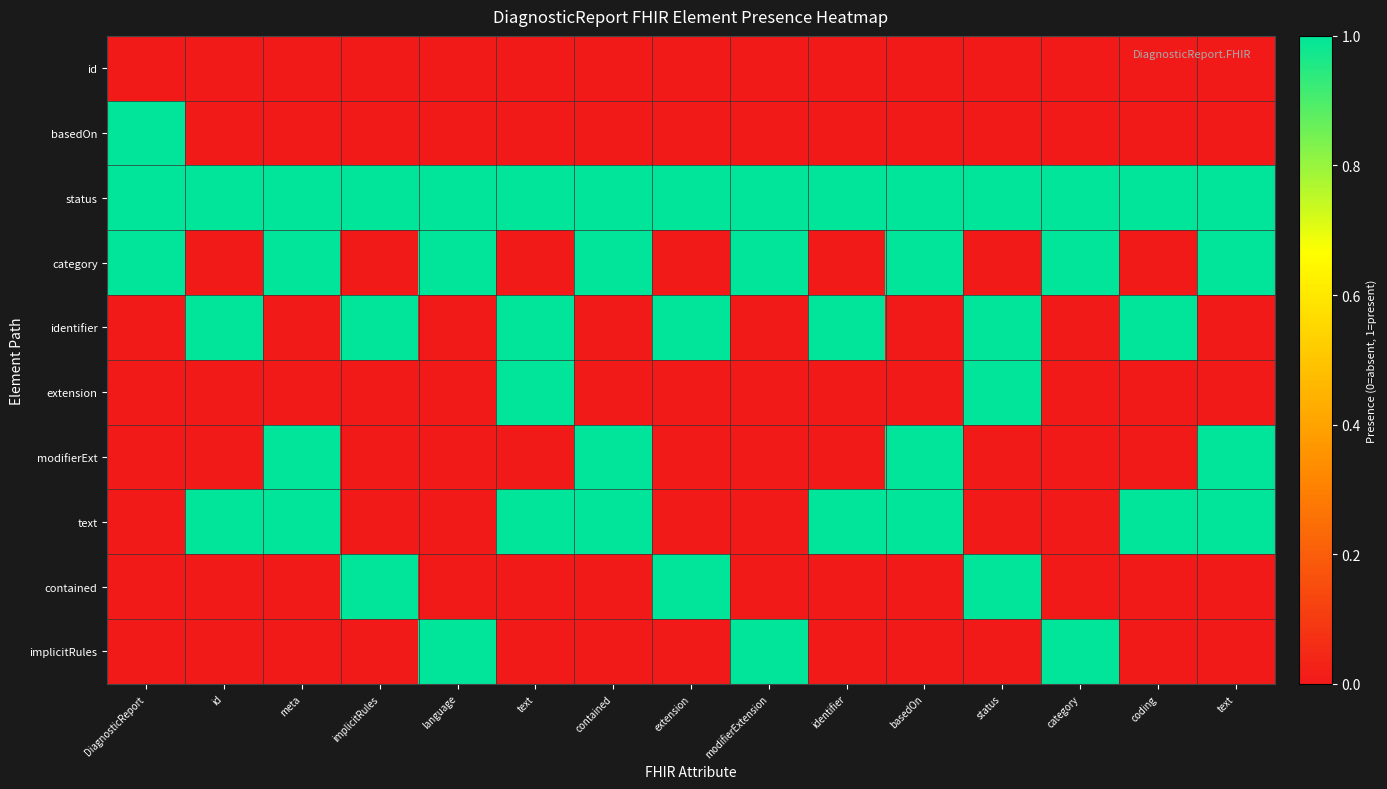

List the series in order of their peak value, lowest first.

id, basedOn, status, category, identifier, extension, modifierExt, text, contained, implicitRules